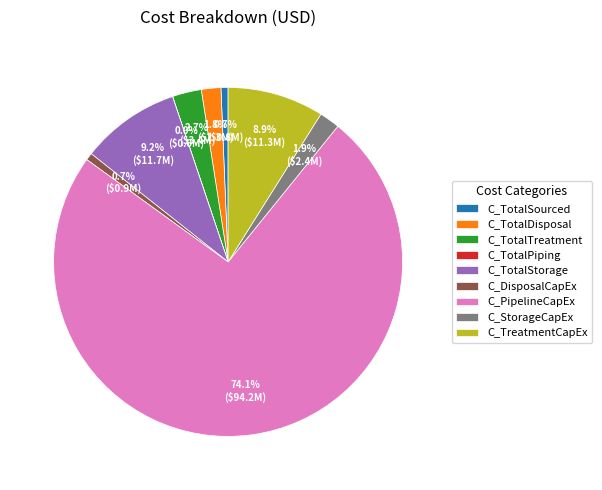

To the nearest percent, what is the average slice percentage?

11%